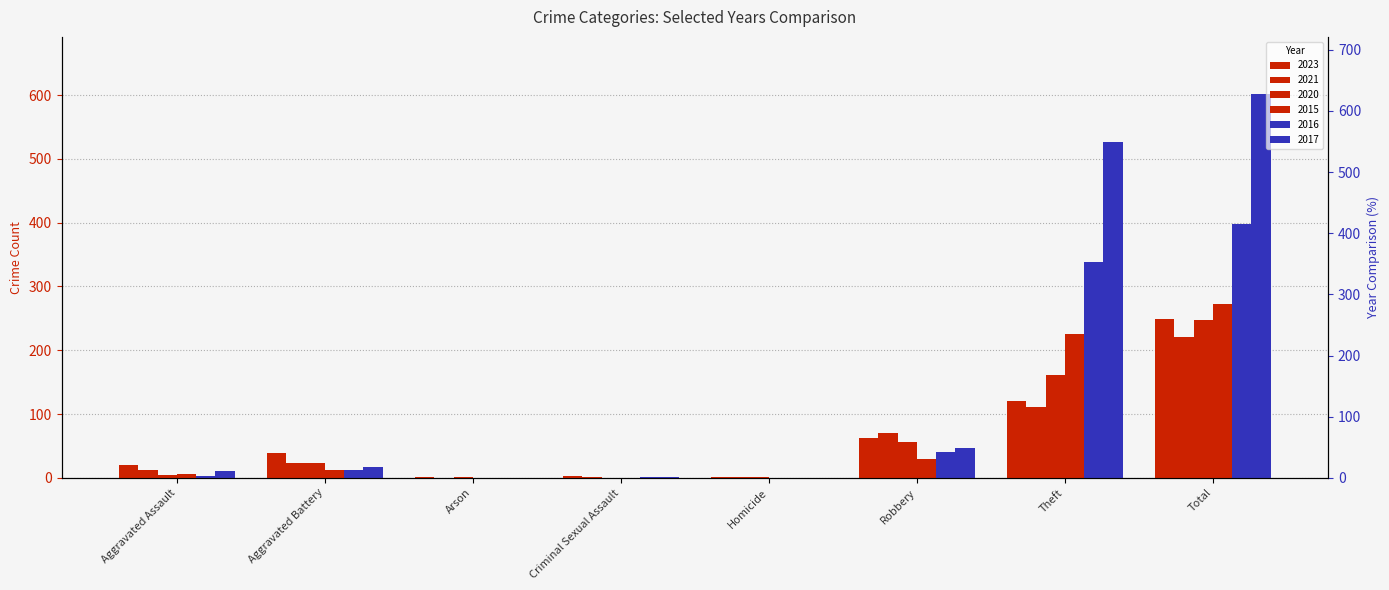

True or false: 2021 has a value of 0 at Homicide.

False